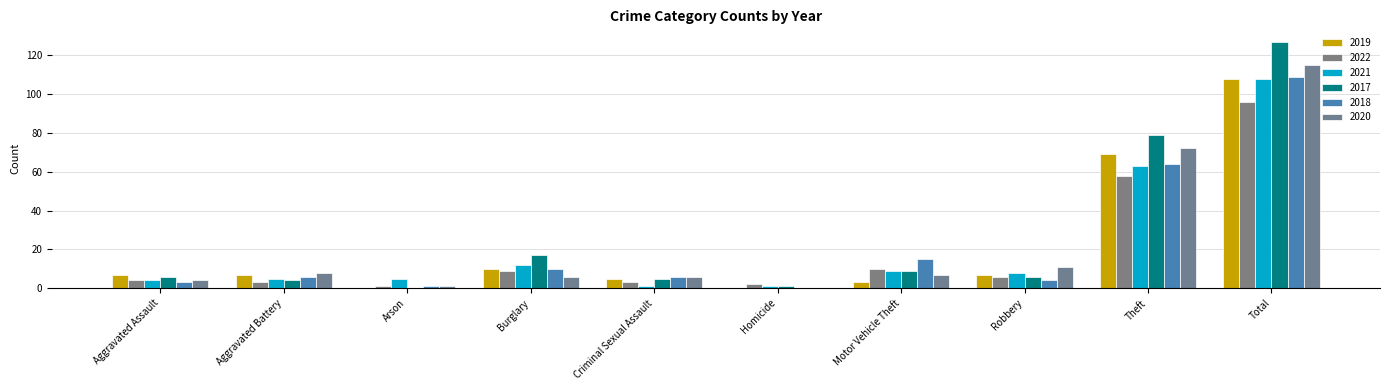

What is the sum of all 2020 values?

230